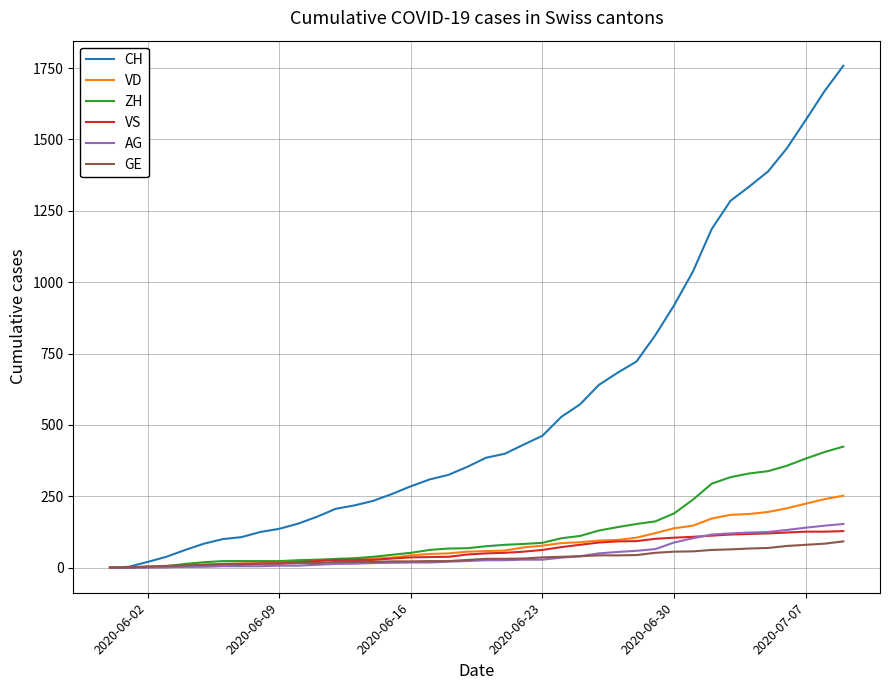

What are all the series names shown in the legend?

CH, VD, ZH, VS, AG, GE